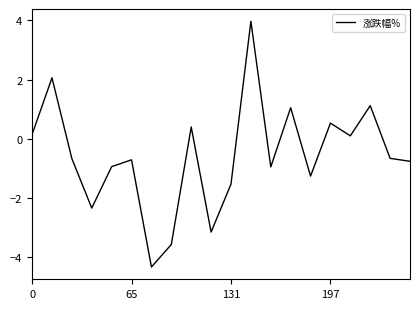

What is the difference between the maximum and minimum values?

8.3